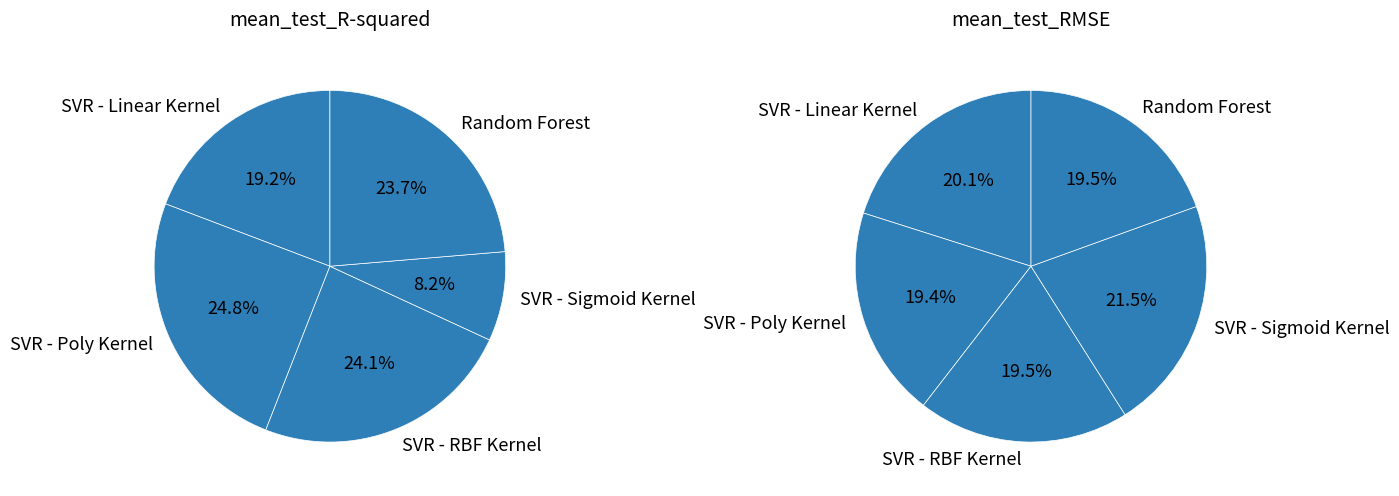

What is the total percentage of SVR - Poly Kernel and SVR - Linear Kernel?

44.1%